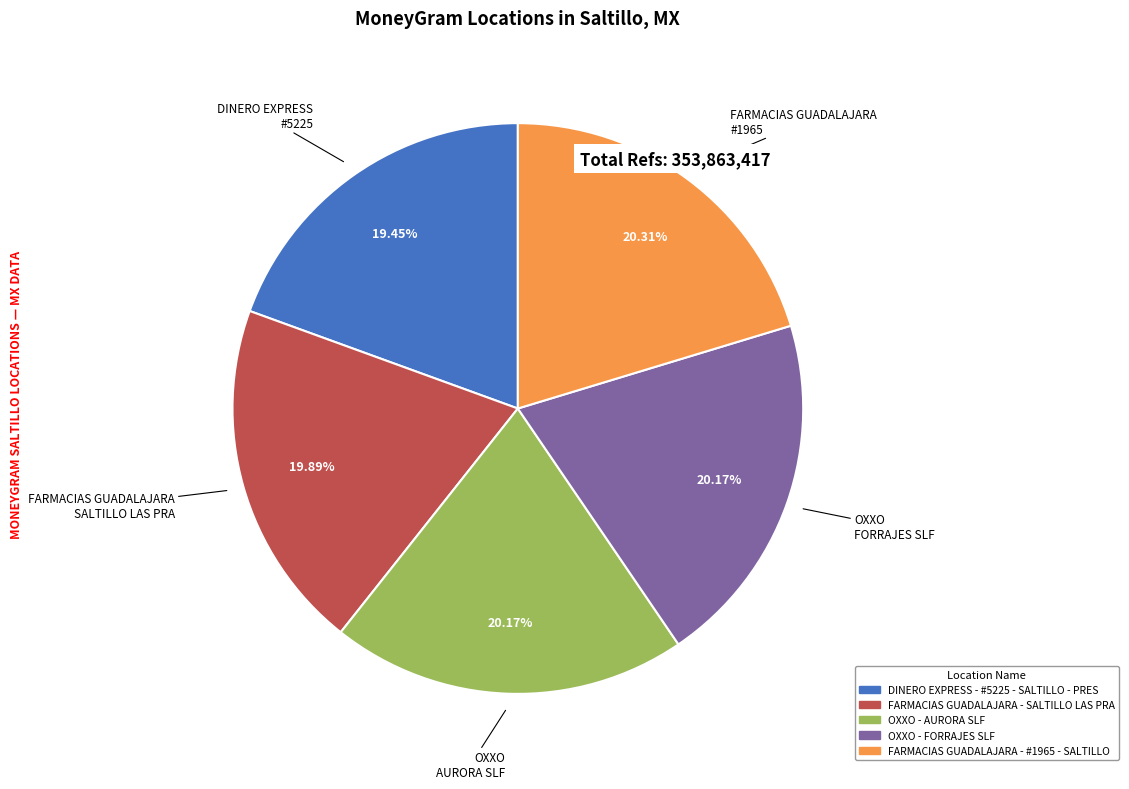

Is it true that DINERO EXPRESS - #5225 - SALTILLO - PRES is 11% of the pie?

False